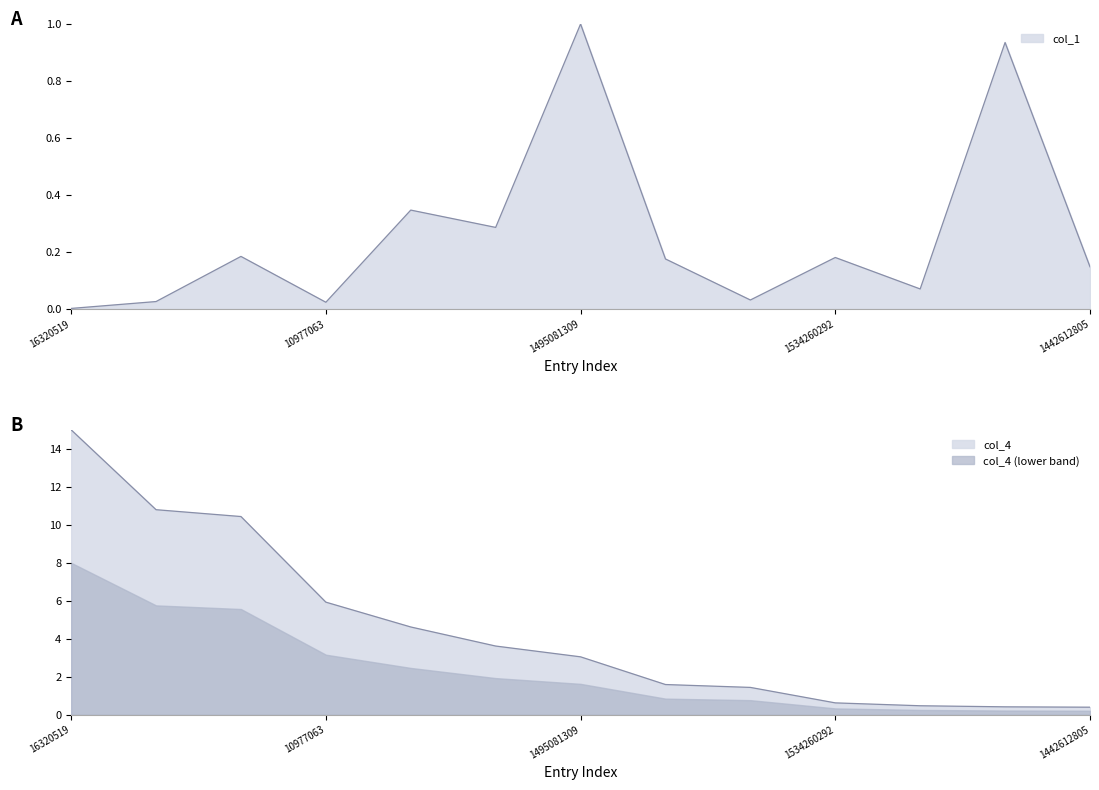

Reading left to right, list all the values displayed in this chart.

col_1: 0.0	0.0	0.2	0.0	0.3	0.3	1.0	0.2	0.0	0.2	0.1	0.9	0.1
col_4: 15.0	10.8	10.4	5.9	4.6	3.6	3.0	1.6	1.4	0.6	0.5	0.4	0.4